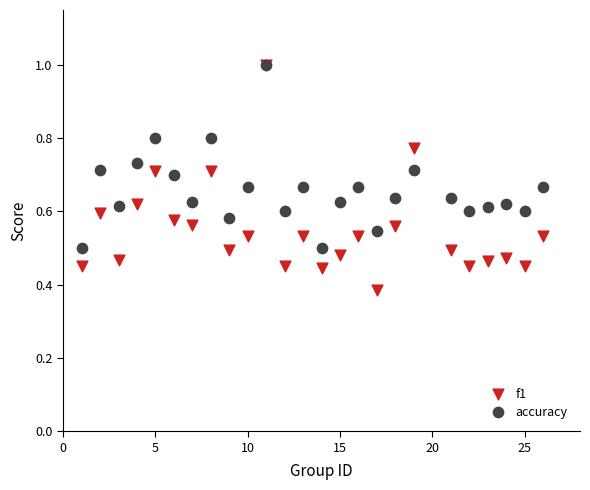

What are all the series names shown in the legend?

f1, accuracy